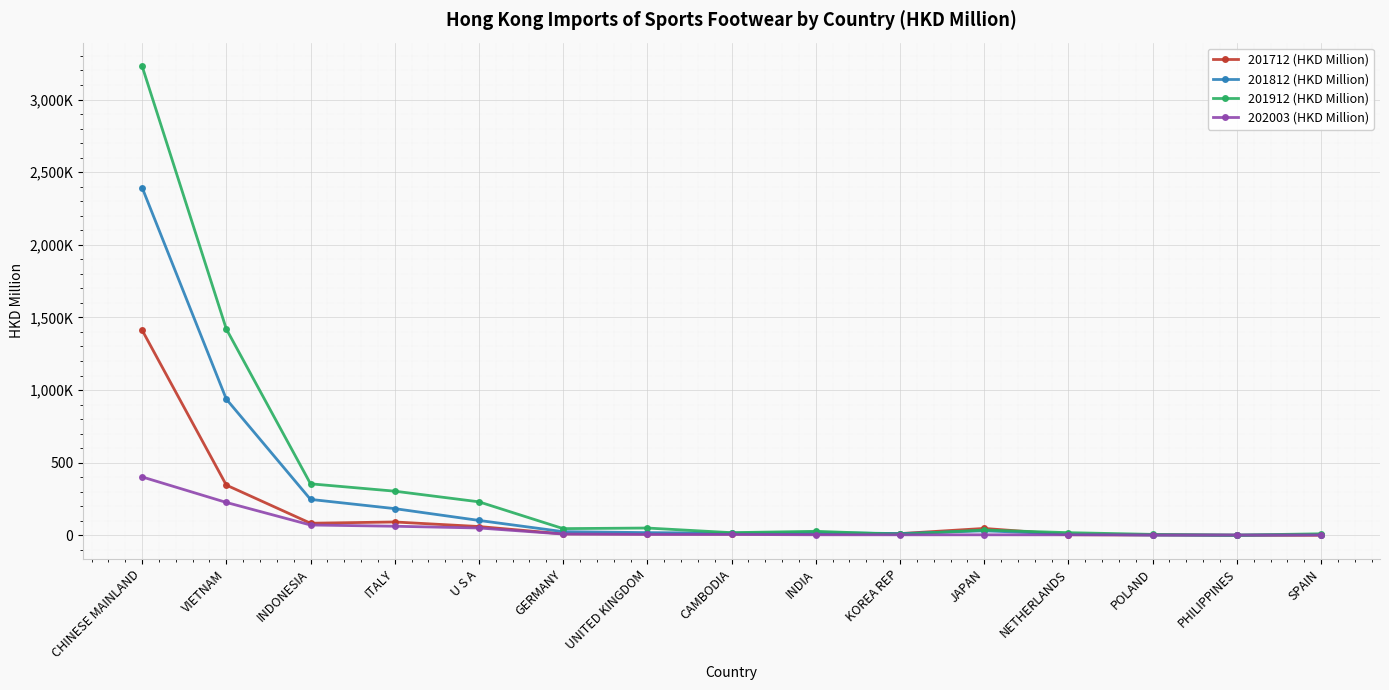

True or false: 202003 (HKD Million) has more than 1 interior local peaks.

False